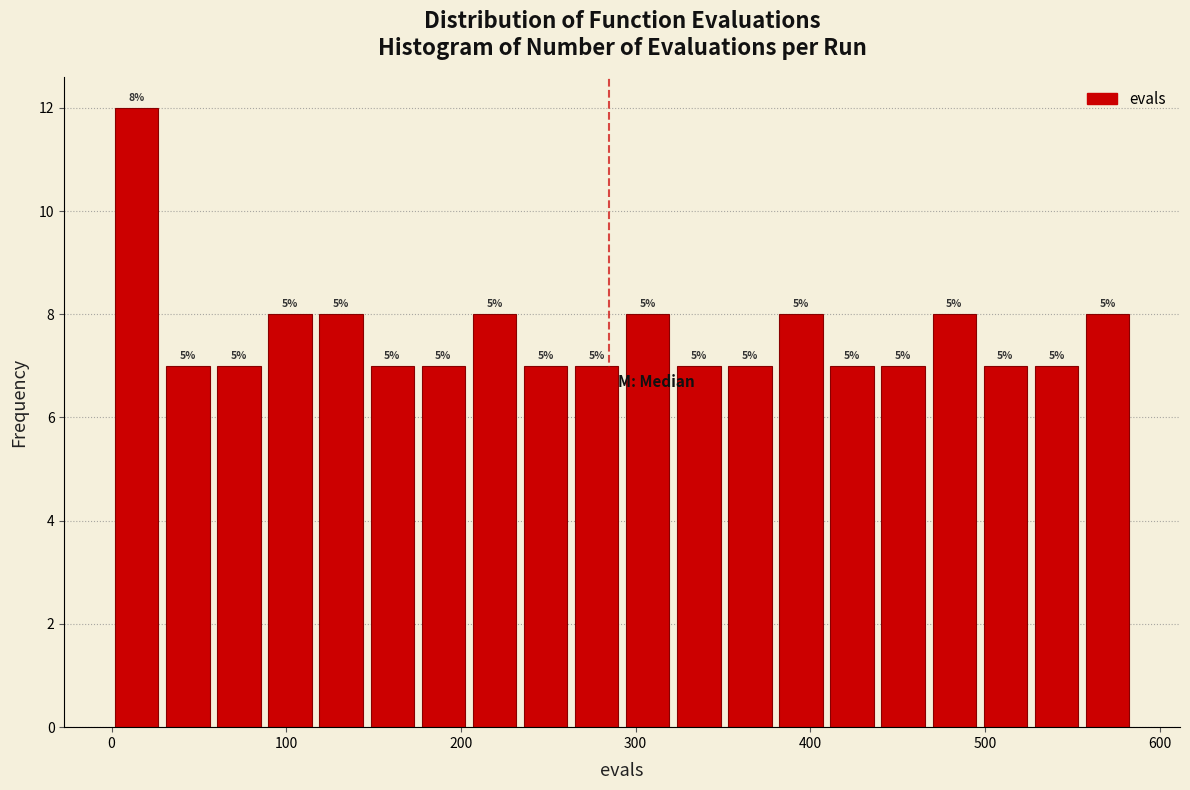

Around what value on the x-axis is the tallest bar? Give the approximate position of its centre, as read against the axis.

10